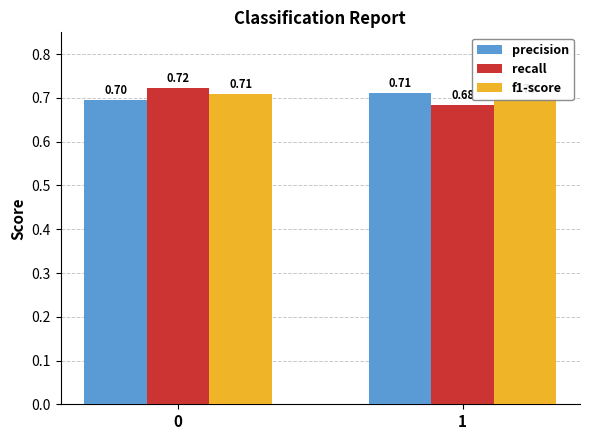

How many groups of bars are there?

2